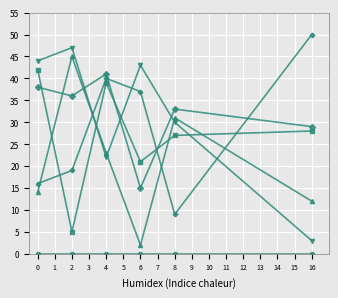

What is the total value across all series at 6?

118